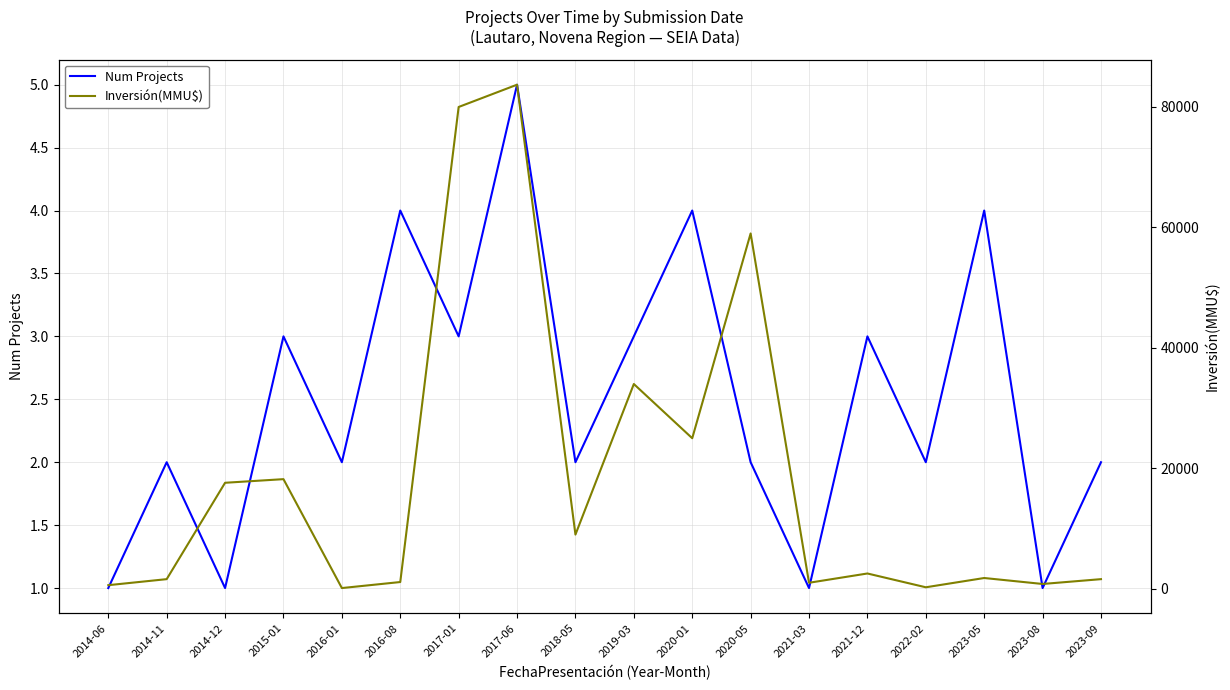

Which series has the largest range (max minus min)?

Inversión(MMU$)